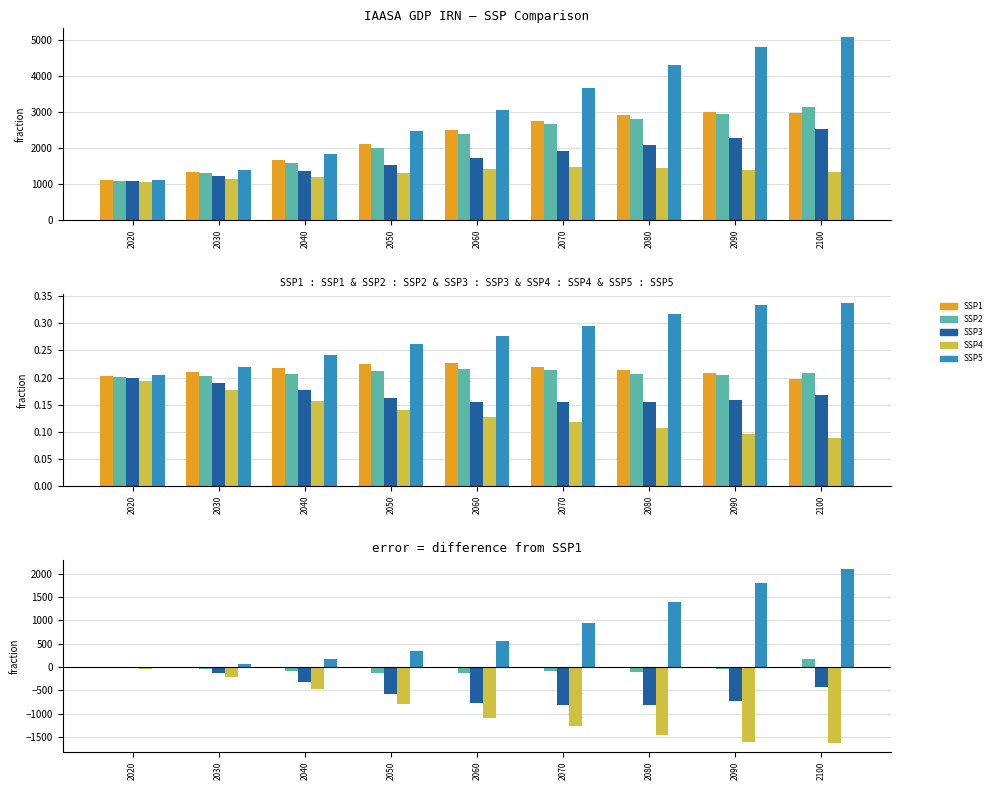

Is the value of SSP2 at 2020 greater than the value of SSP1 at 2070?

No